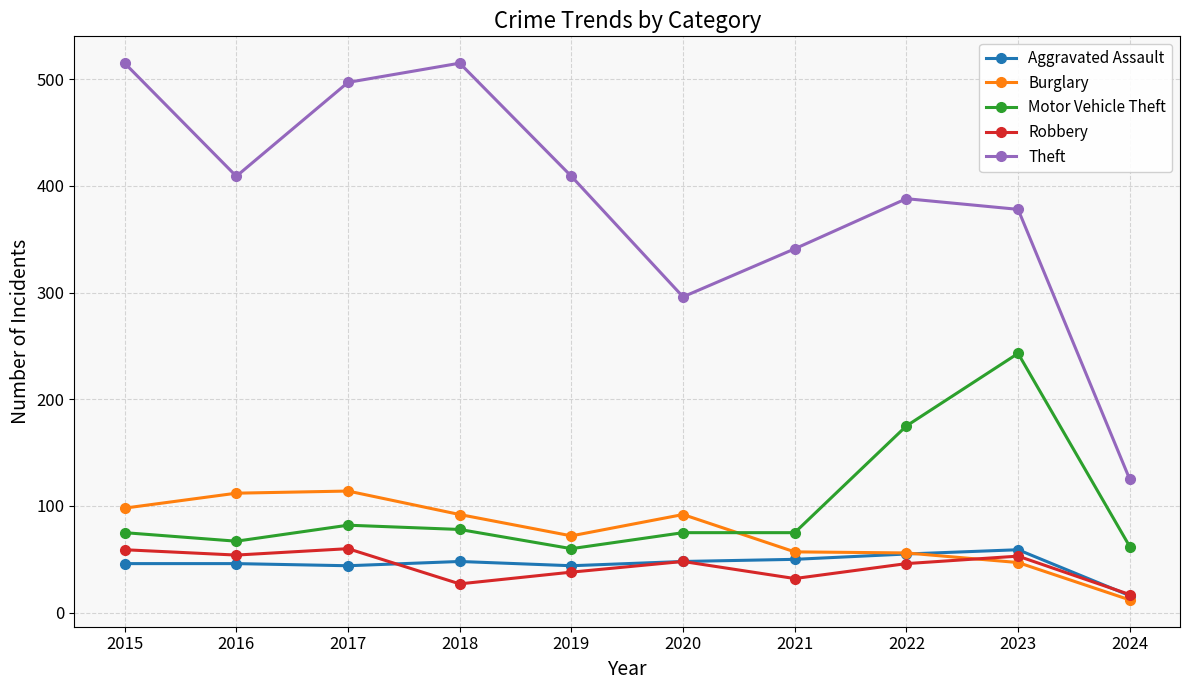

What is the sum of all Burglary values?

752